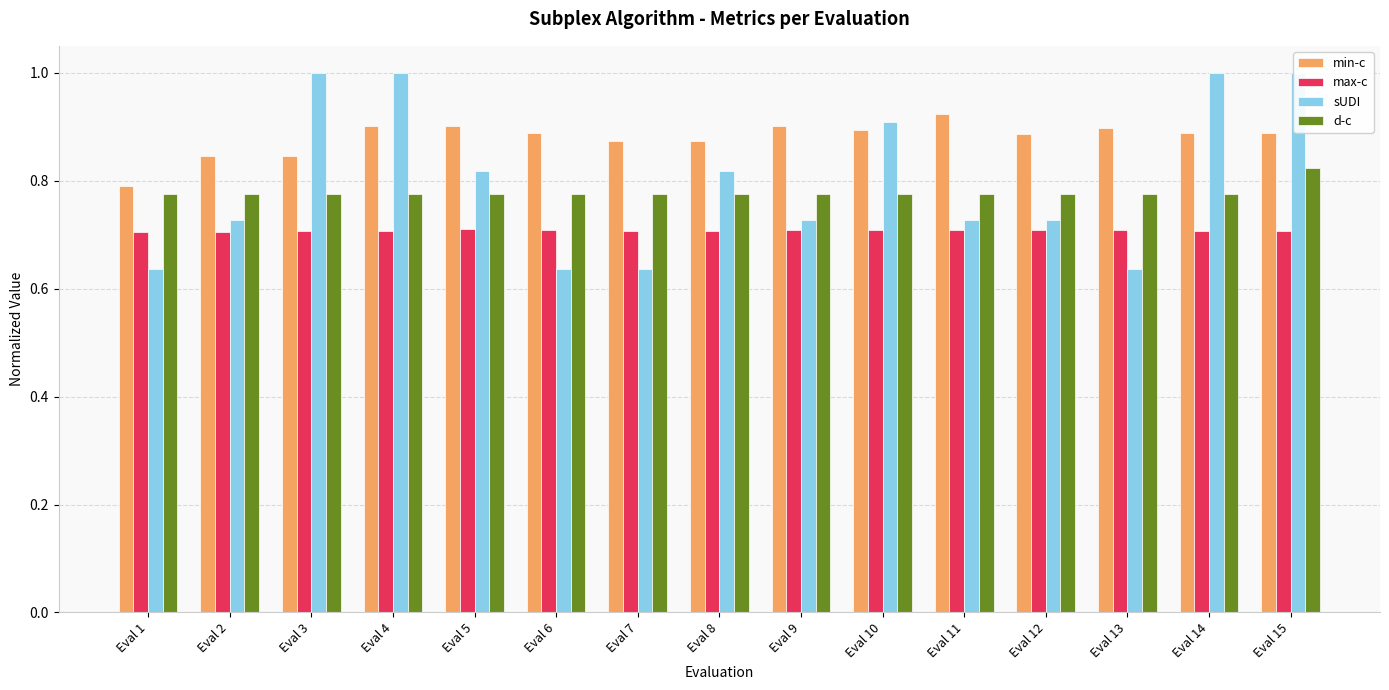

How many bars are there in each group?

4